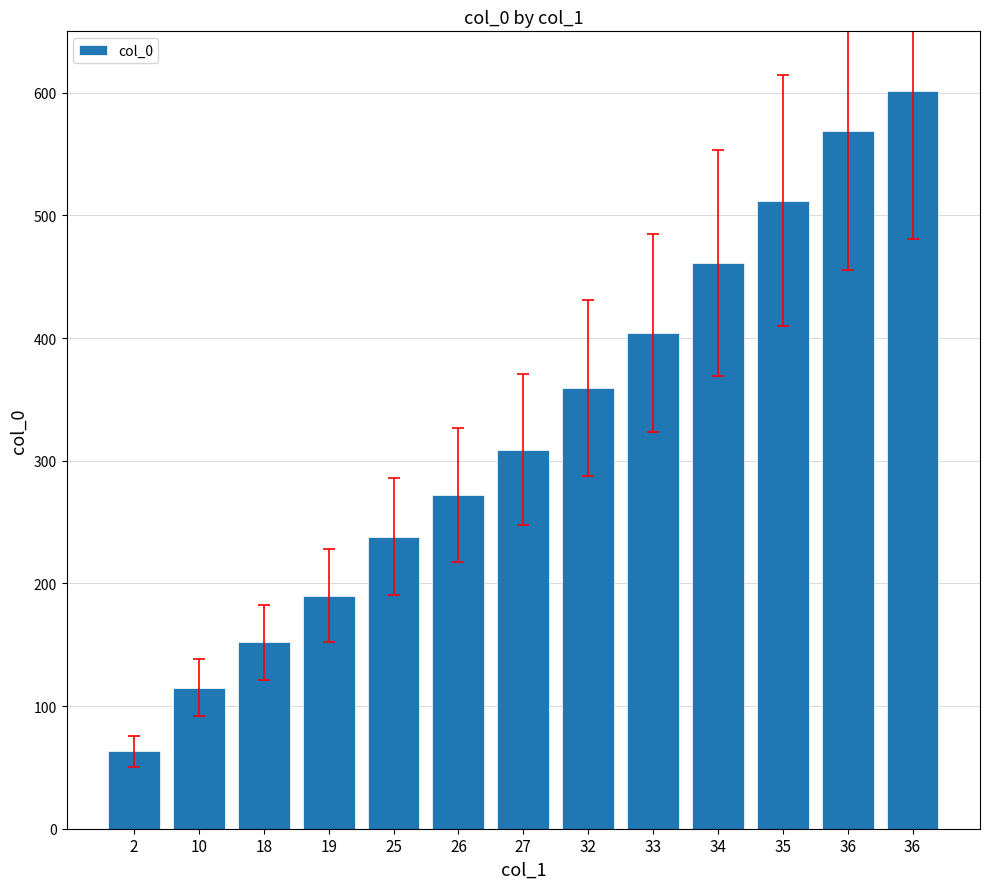

What is the value of the 4th bar from the left?

190